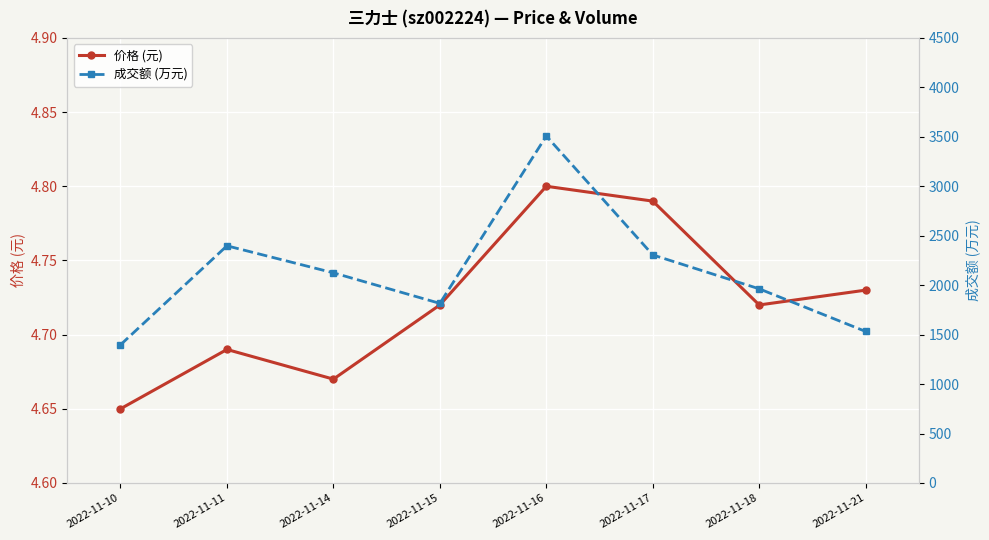

Which category has the lowest value across all series?

2022-11-10